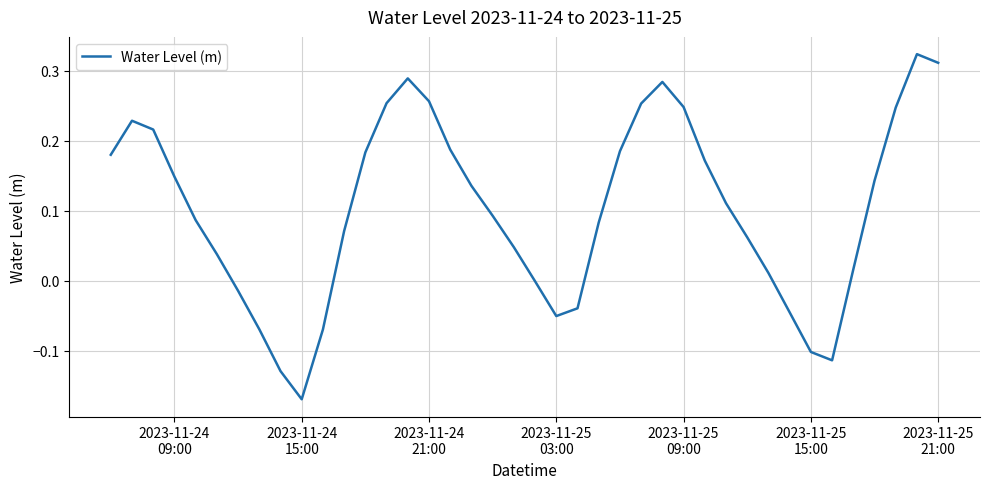

What is the difference between the maximum and minimum values?

0.5